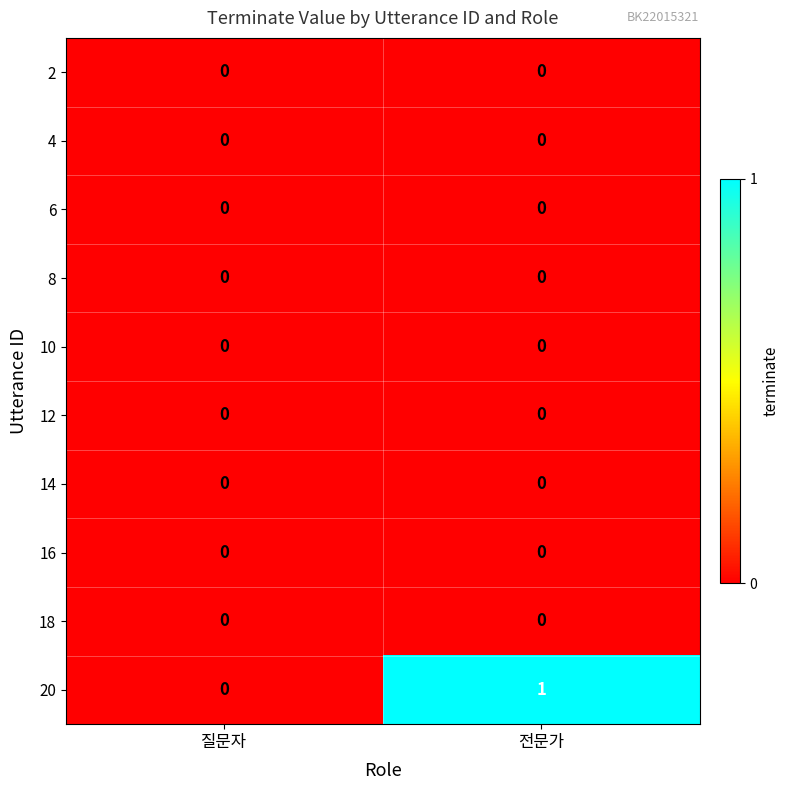

What is the total value across all series at 전문가?

1